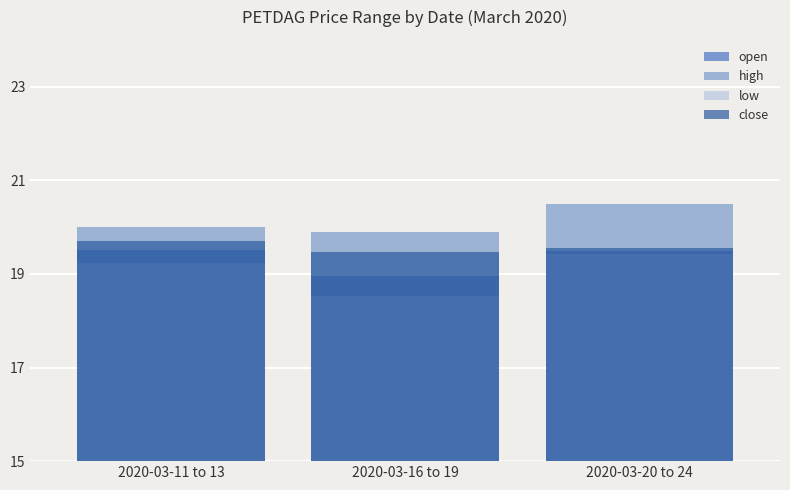

What is the difference between the close values at 2020-03-16 to 19 and 2020-03-20 to 24?

0.1